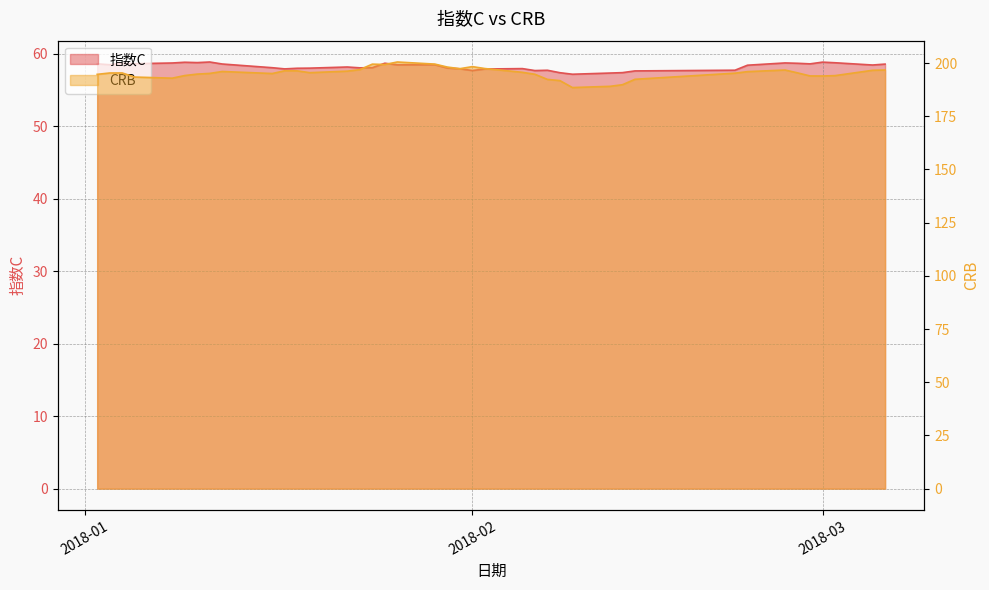

What position from the right is 2018-01-08?

36